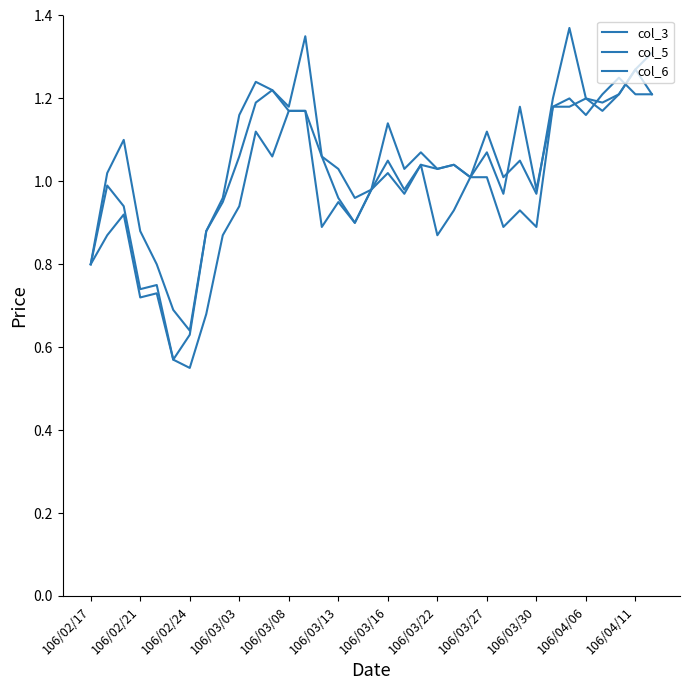

Reading left to right, list all the values displayed in this chart.

col_3: 0.8	1.0	1.1	0.9	0.8	0.7	0.6	0.9	1.0	1.2	1.2	1.2	1.2	1.4	1.1	1.0	1.0	1.0	1.1	1.0	1.1	1.0	1.0	1.0	1.1	1.0	1.1	1.0	1.2	1.4	1.2	1.2	1.2	1.3	1.3
col_5: 0.8	0.9	0.9	0.7	0.7	0.6	0.6	0.7	0.9	0.9	1.1	1.1	1.2	1.2	0.9	0.9	0.9	1.0	1.0	1.0	1.0	0.9	0.9	1.0	1.0	0.9	0.9	0.9	1.2	1.2	1.2	1.2	1.2	1.2	1.2
col_6: 0.8	1.0	0.9	0.7	0.8	0.6	0.6	0.9	0.9	1.1	1.2	1.2	1.2	1.2	1.1	1.0	0.9	1.0	1.1	1.0	1.0	1.0	1.0	1.0	1.1	1.0	1.2	1.0	1.2	1.2	1.2	1.2	1.2	1.3	1.2